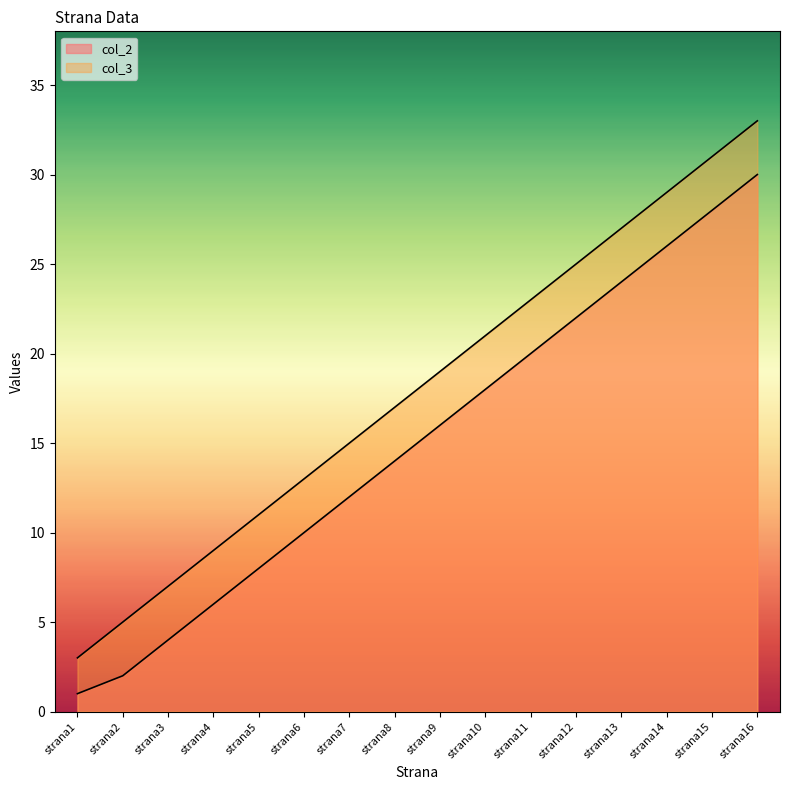

Count the number of data series in this chart.

2